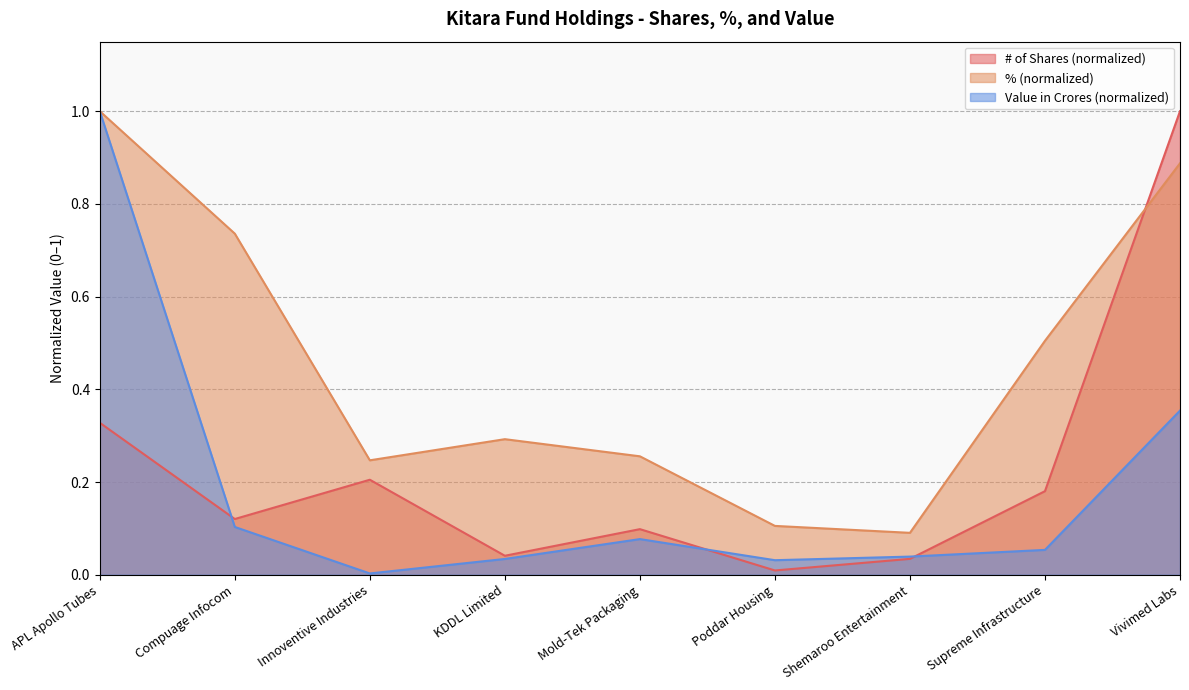

True or false: # of Shares has more than 0 interior local peaks.

True